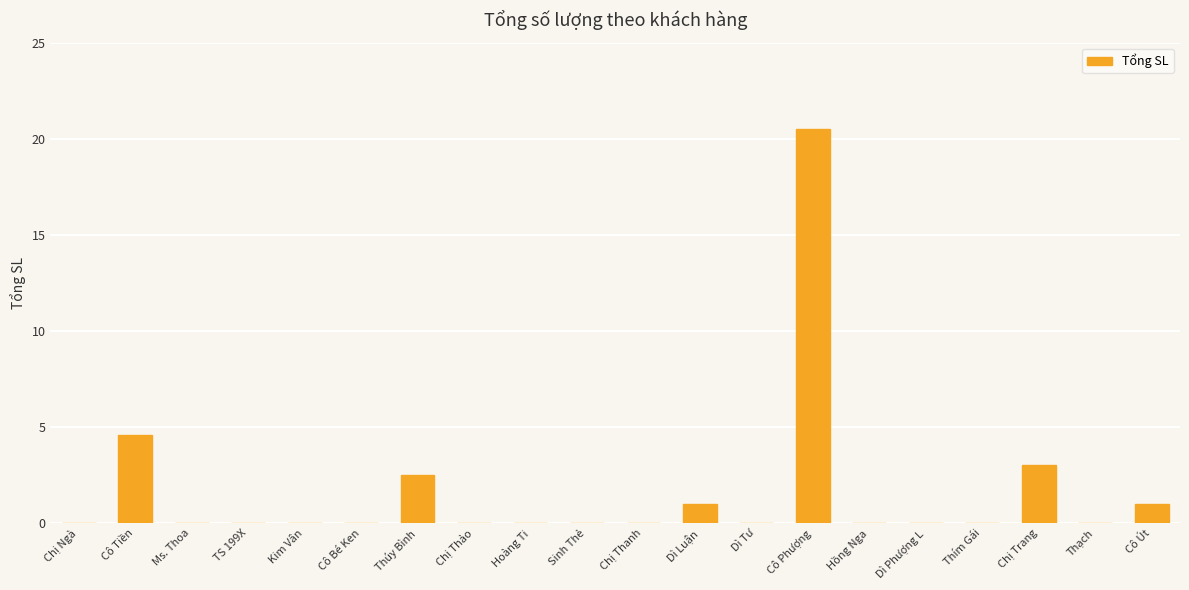

Are the bars horizontal?

No